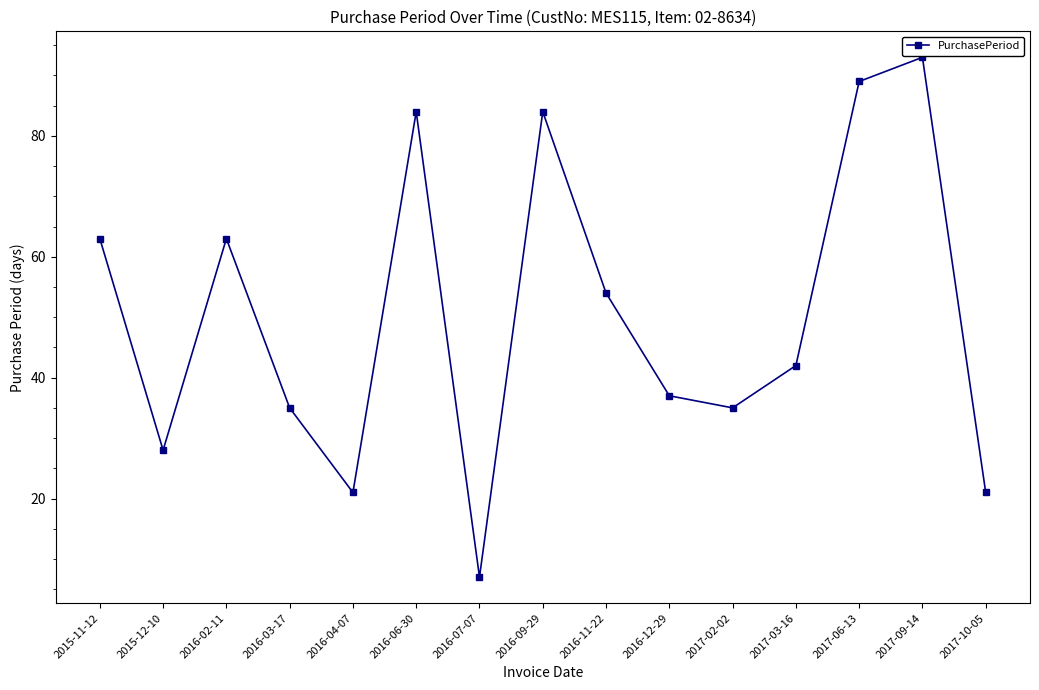

What position from the right is 2015-11-12?

15